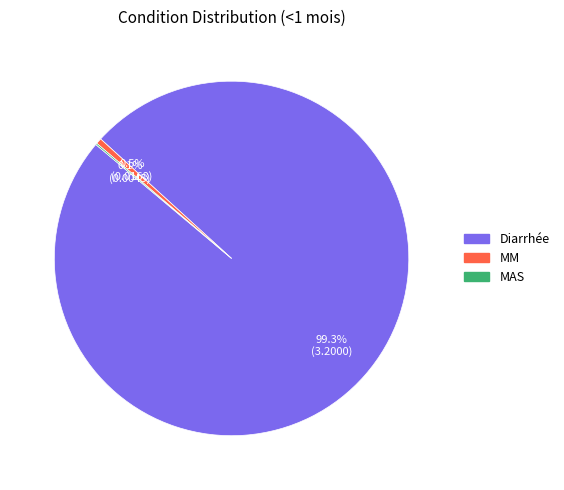

Is the sum of MM and Diarrhée greater than half?

Yes